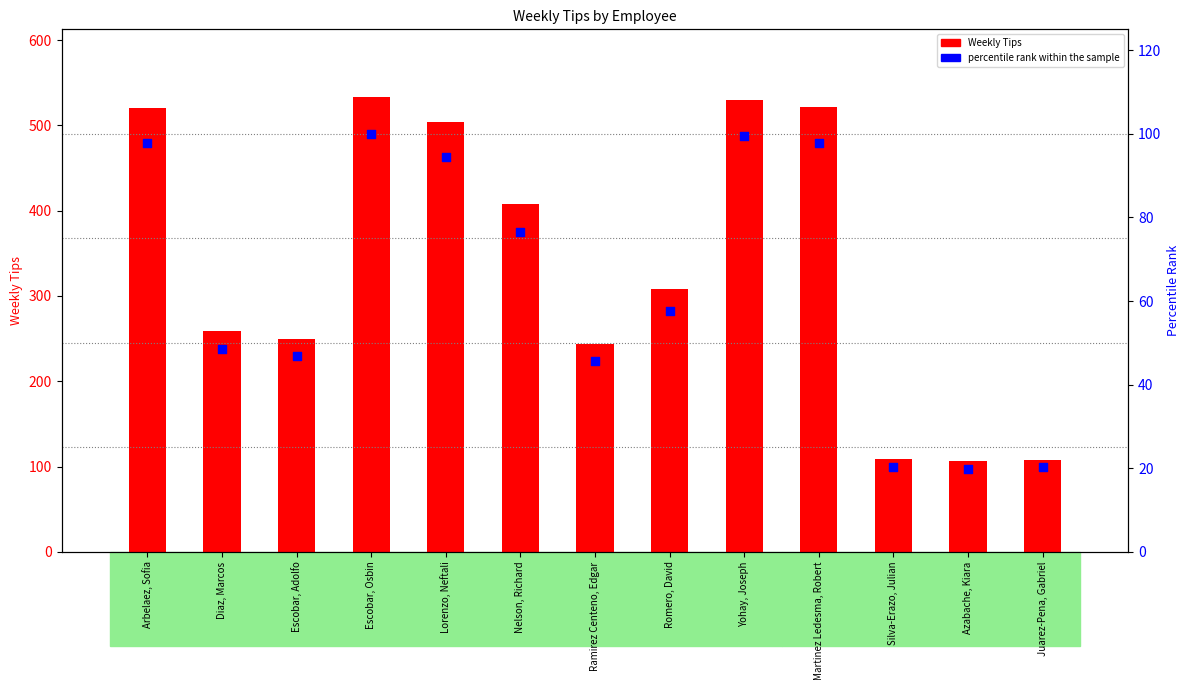

Which series reaches the maximum Y coordinate?

Weekly Tips